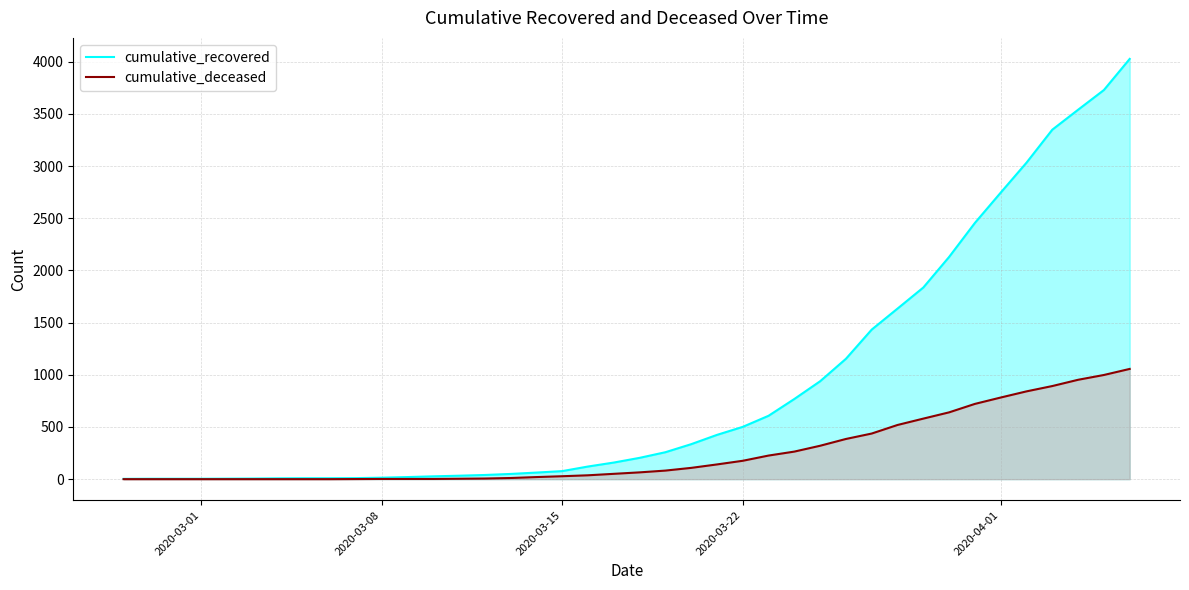

Reading left to right, transcribe all the data shown in this chart.

cumulative_recovered: 3	4	4	4	5	6	8	9	9	10	14	20	27	33	40	50	63	77	121	159	204	258	335	424	501	607	768	938	1153	1433	1634	1836	2129	2455	2745	3032	3348	3539	3728	4026
cumulative_deceased: 0	0	0	0	0	0	0	0	0	1	2	2	2	4	6	11	20	28	37	51	65	82	108	141	176	226	264	320	385	437	519	580	640	721	782	841	892	952	998	1056